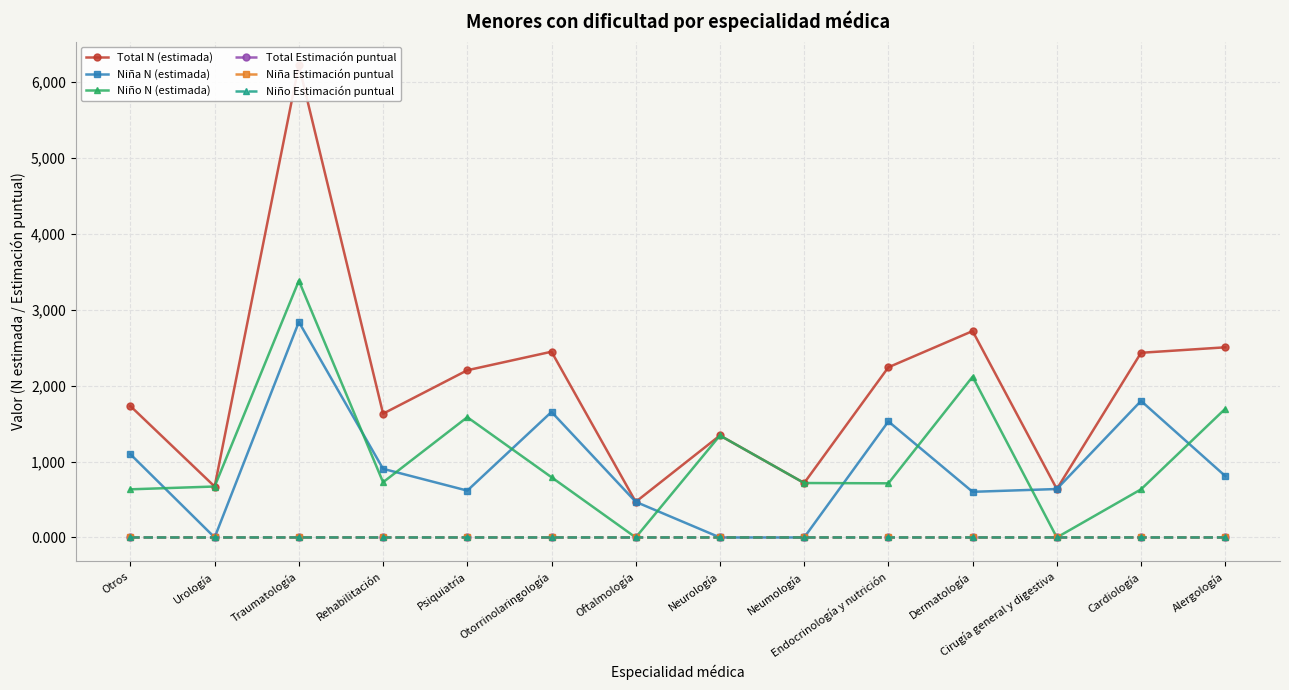

True or false: Total N (estimada) and Niño N (estimada) cross at least once.

False